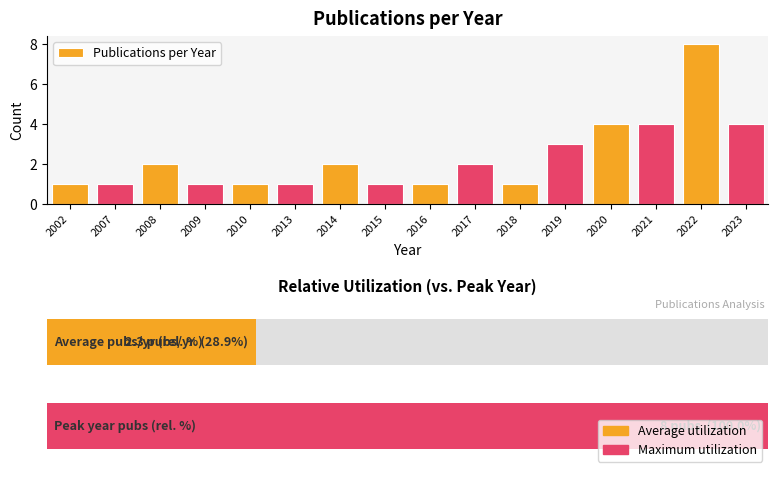

Which category has the highest value across all series?

2022